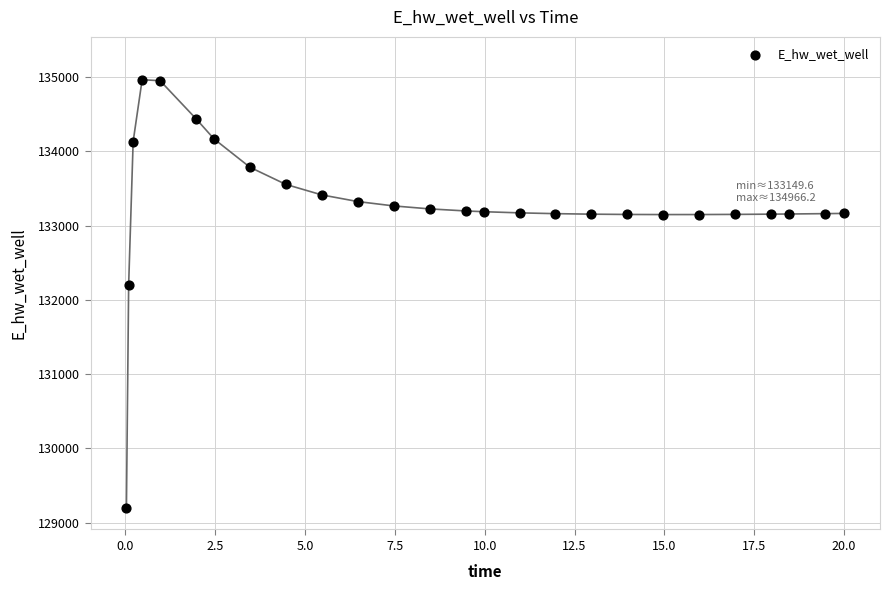

What is the range of X values (max minus min)?

20.0